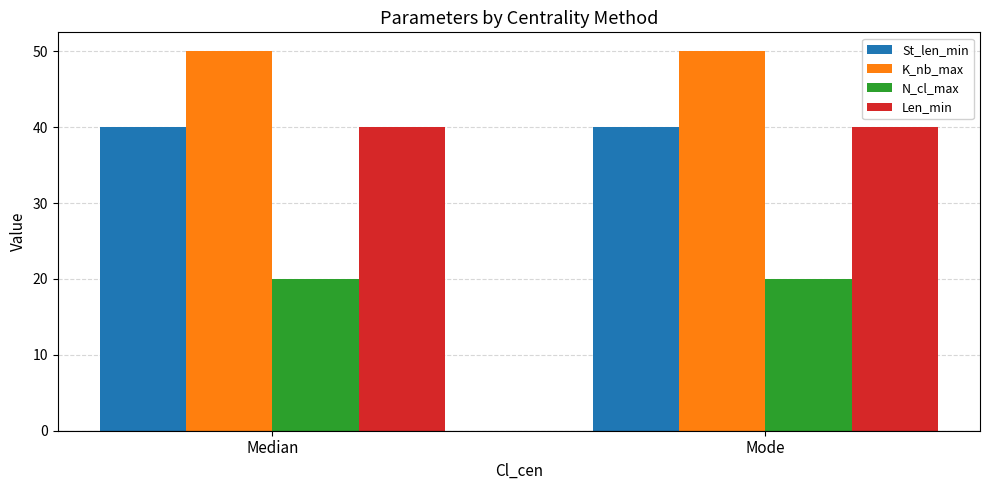

True or false: K_nb_max has a value of 50 at Median.

True